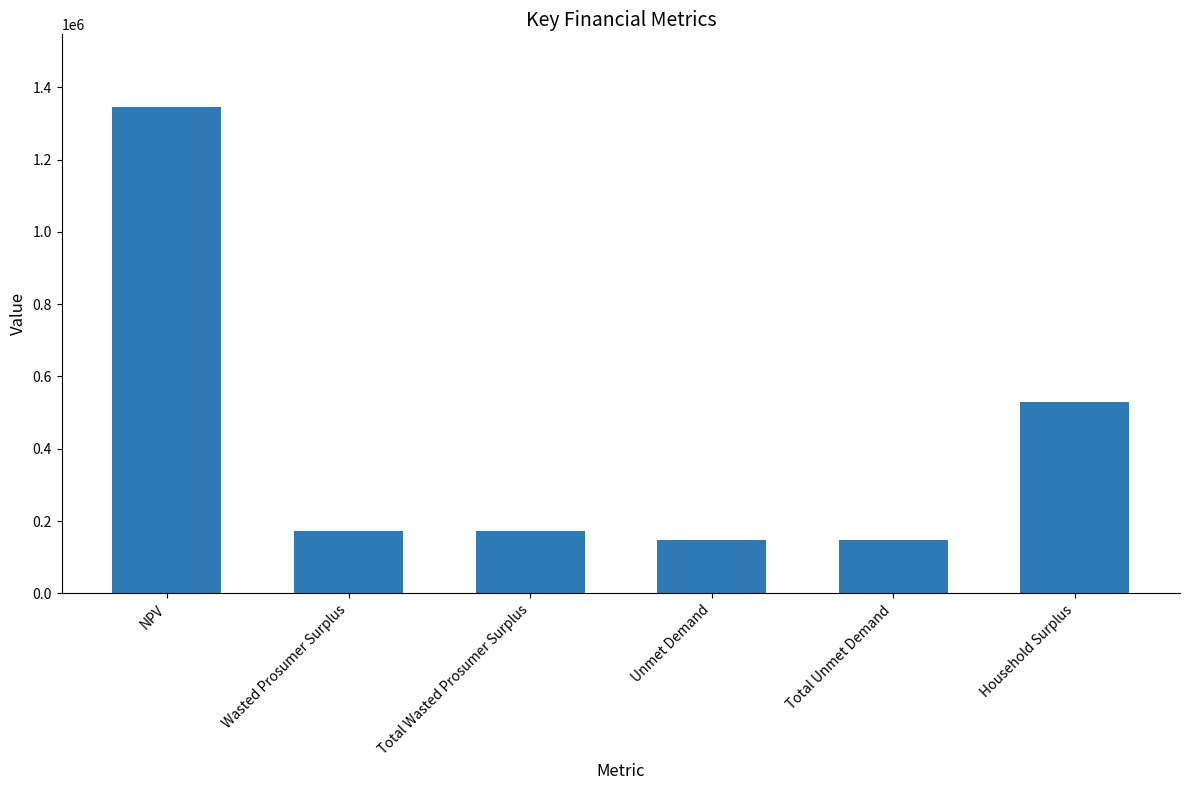

What is the label of the 3rd bar from the right?

Unmet Demand